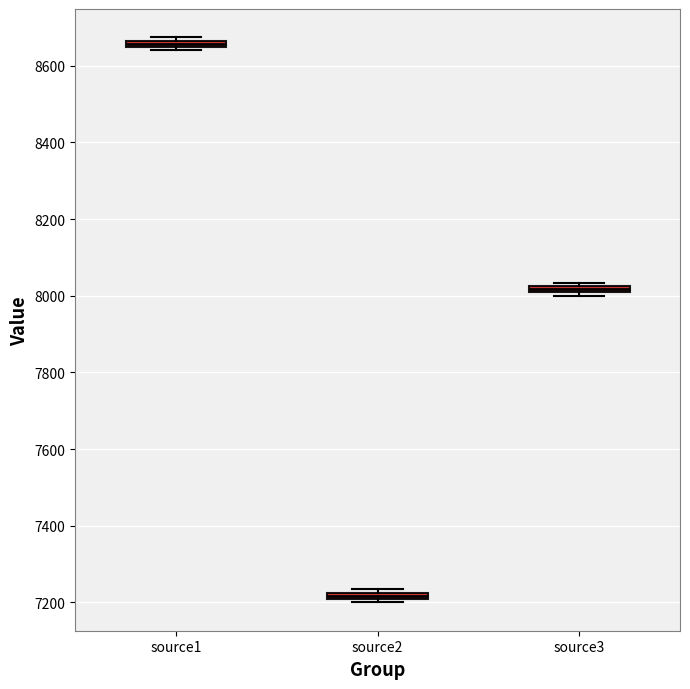

Which box has the lowest median line?

source2